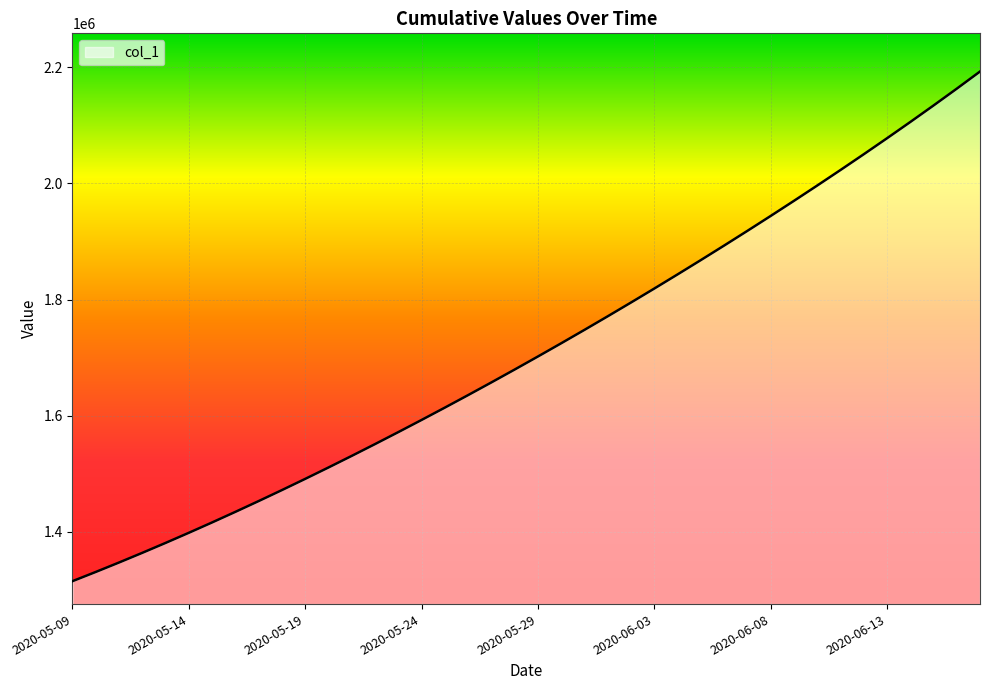

What is the smallest value displayed?

1315099.0